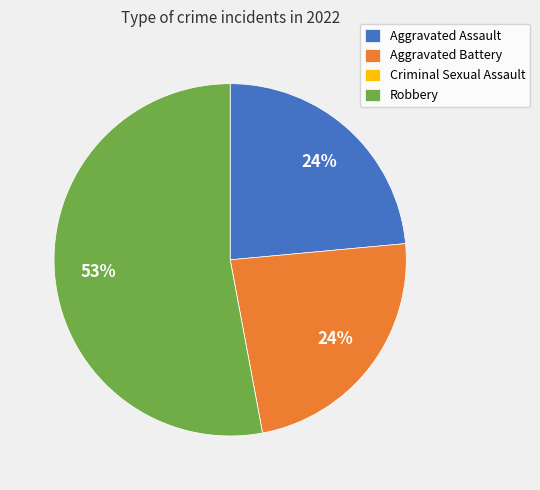

Which slice is the largest?

Robbery